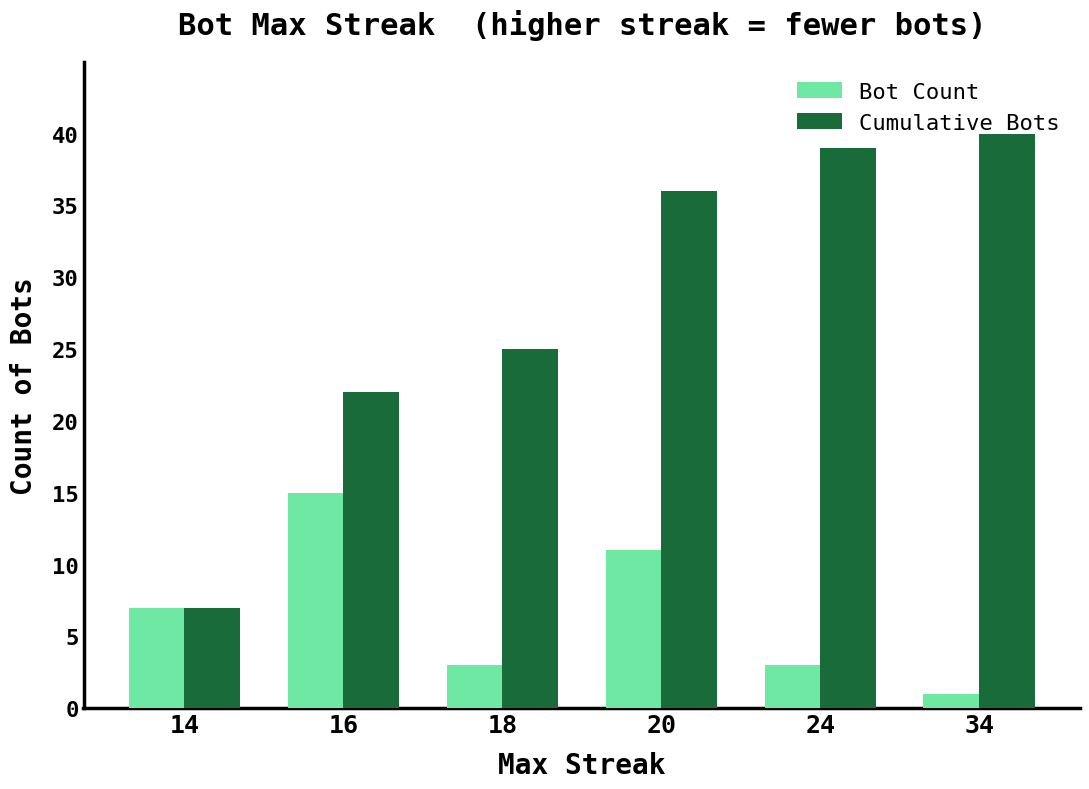

What is the value of the Cumulative Bots bar at the 4th from the left?

36